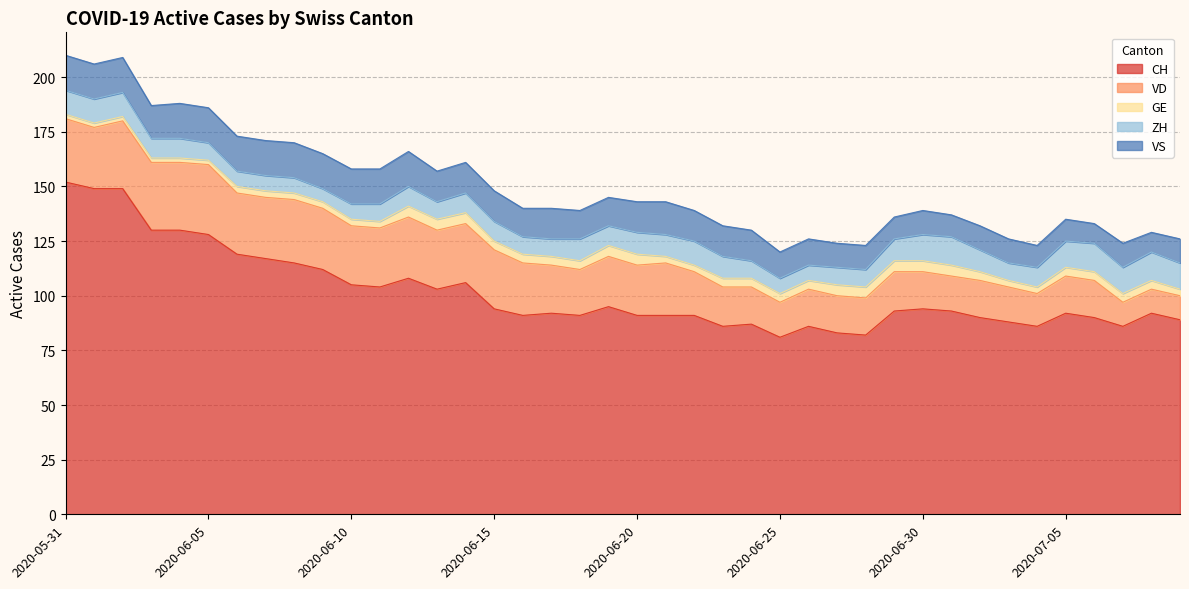

How many lines are shown in the chart?

5